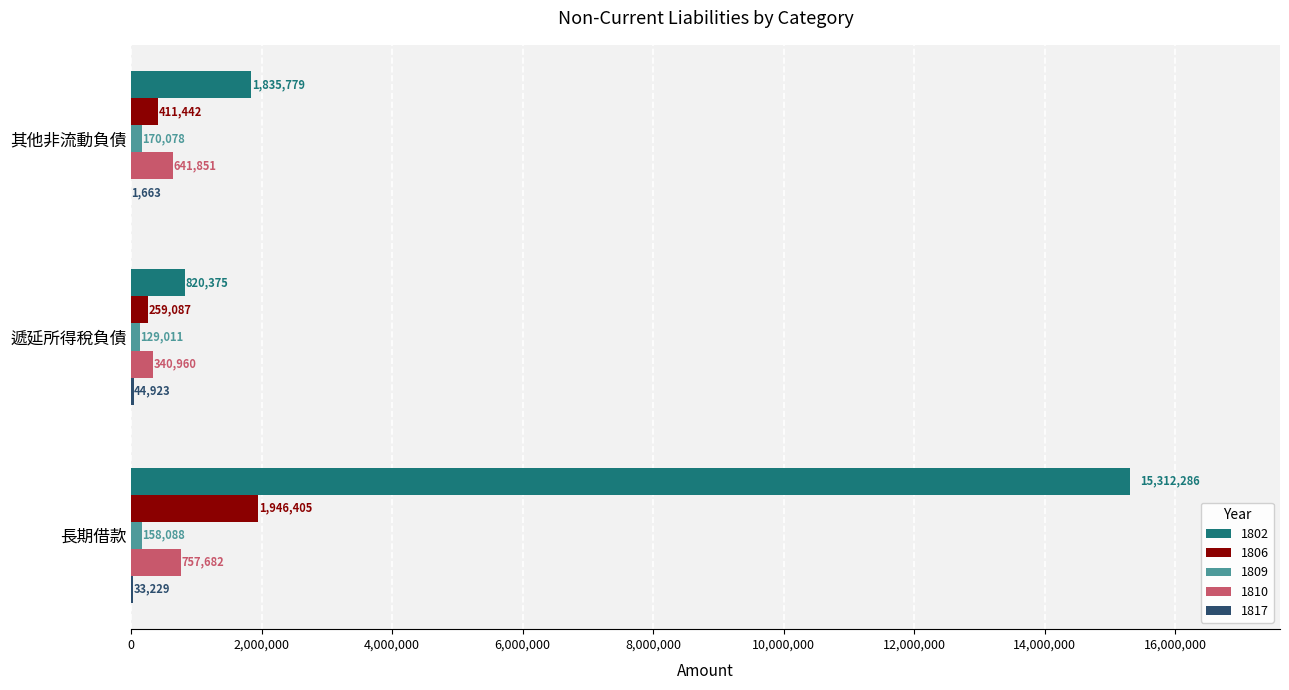

Between 長期借款 and 其他非流動負債, which series saw the biggest shift?

1802